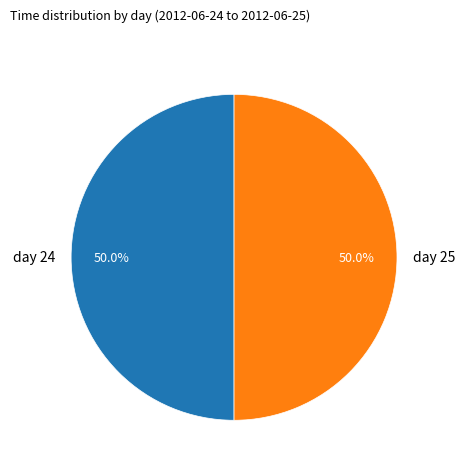

How much of the chart is everything except day 24?

50.0%